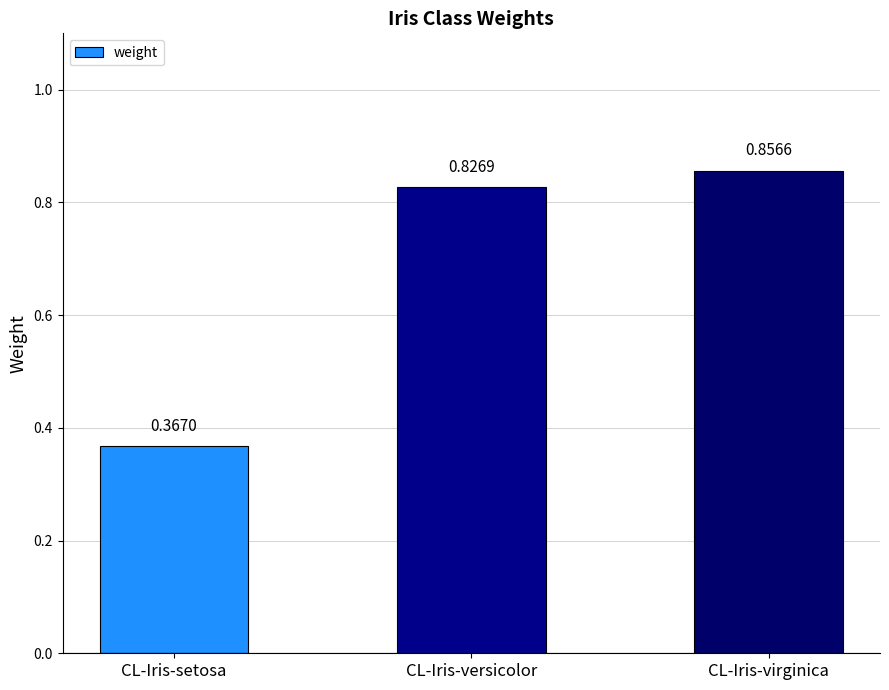

What is the label of the 3rd bar from the right?

CL-Iris-setosa